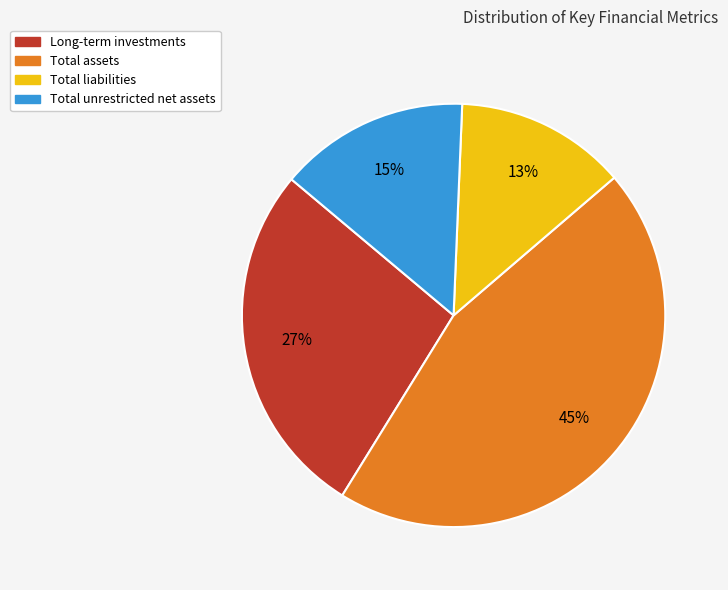

How many segments does this pie chart have?

4